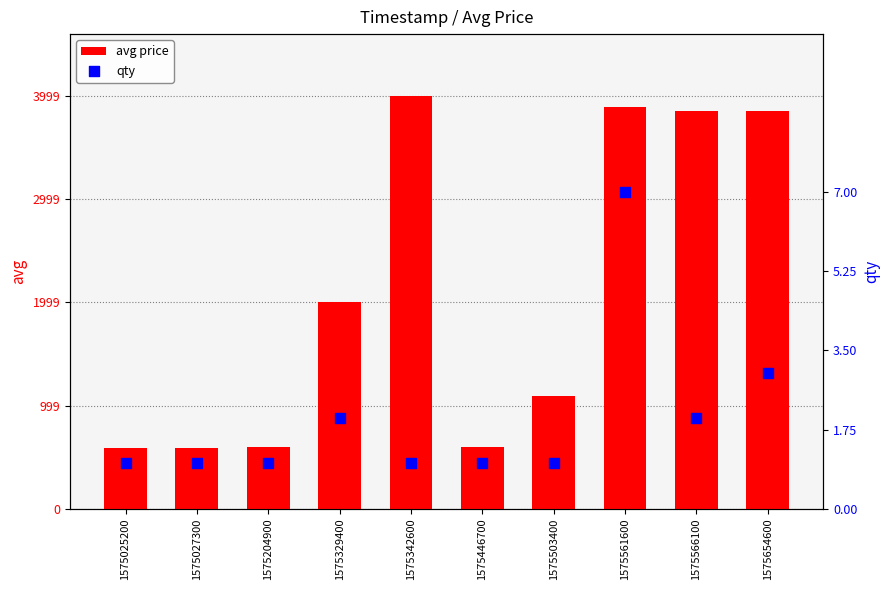

Which series reaches the maximum Y coordinate?

avg price